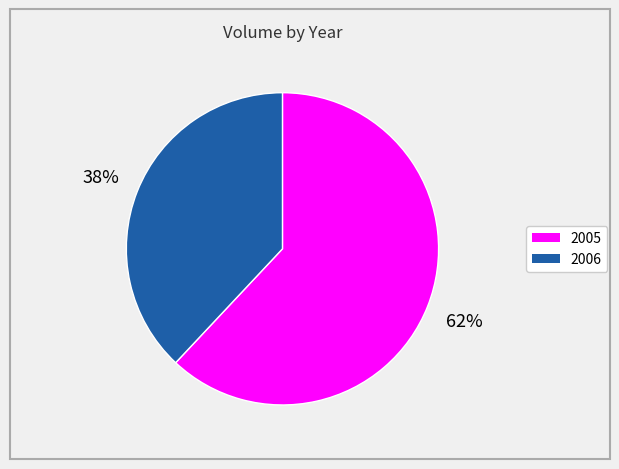

To the nearest percent, what is the difference between the largest and smallest slice percentages?

24%